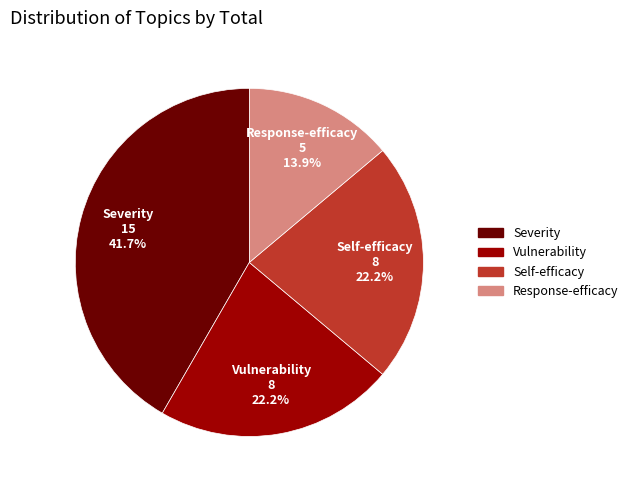

What portion of the pie excludes Response-efficacy?

86.1%